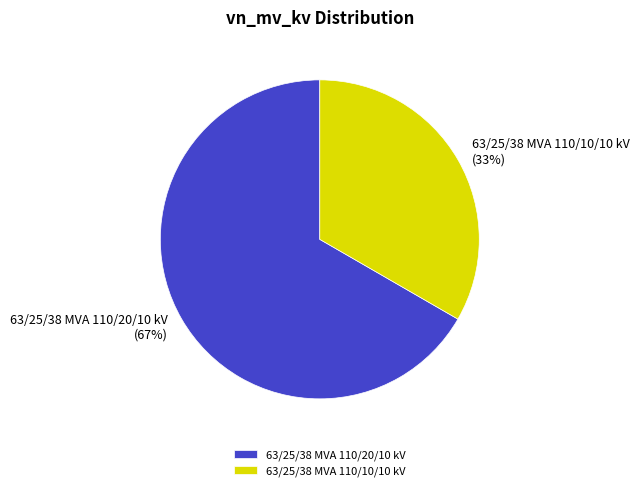

To the nearest percent, what percentage of the pie is 63/25/38 MVA 110/10/10 kV?

33%